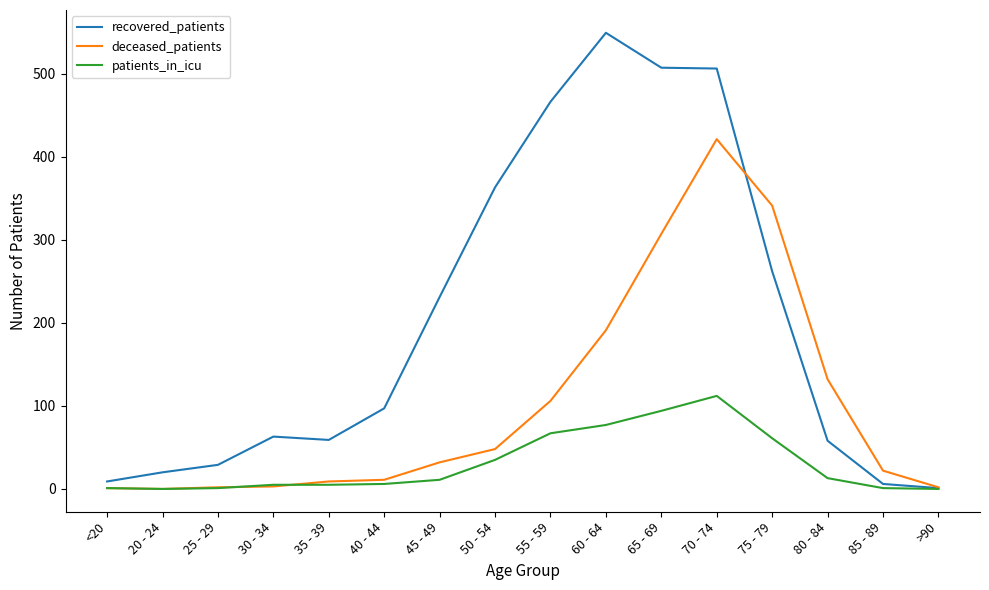

List the series in order of their overall mean, lowest first.

patients_in_icu, deceased_patients, recovered_patients